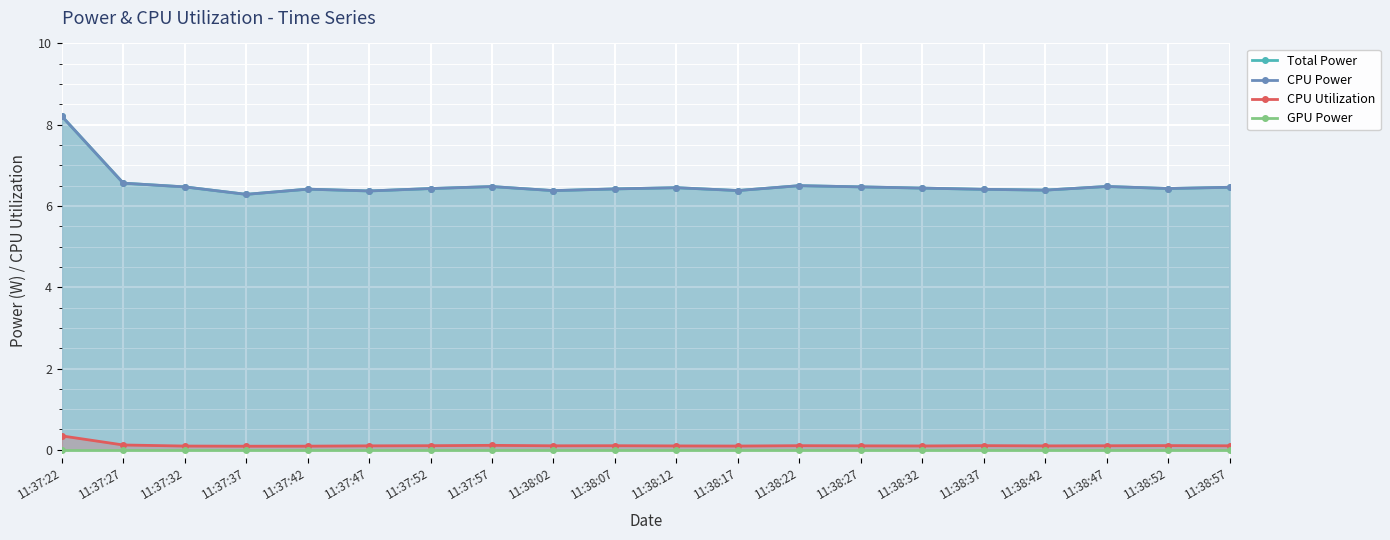

What is the label of the 6th point from the left?

11:37:47